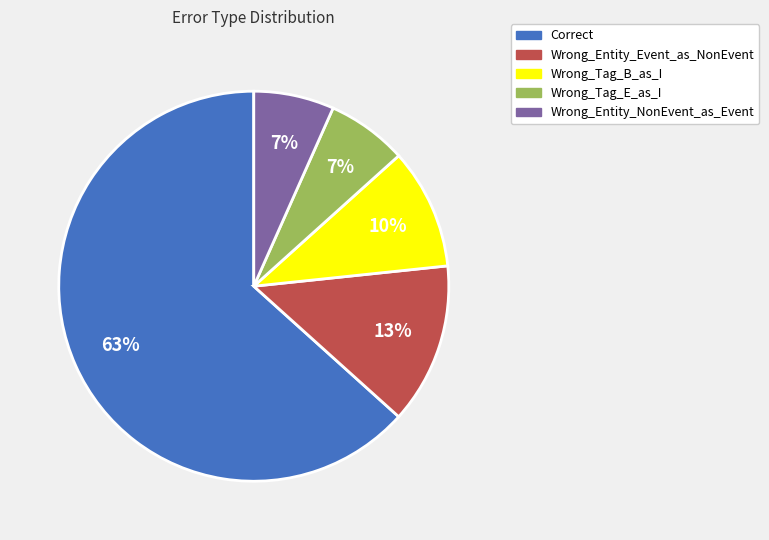

What is the largest slice in the pie chart?

Correct